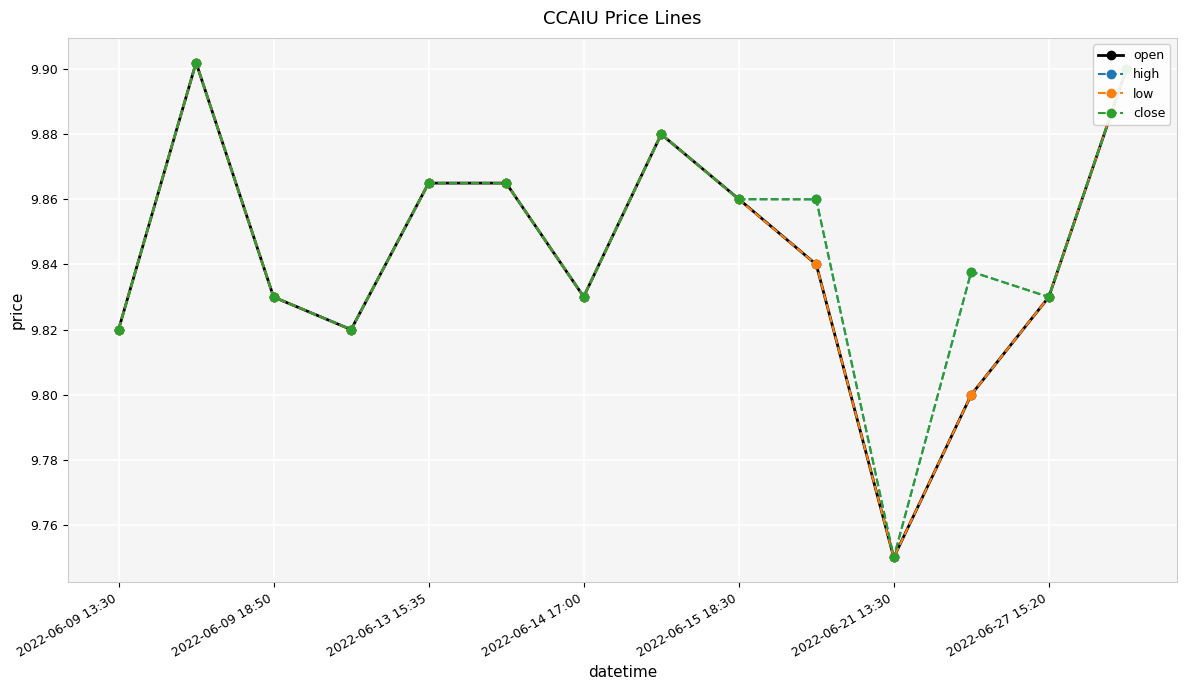

At how many categories does at least one series exceed 9?

14